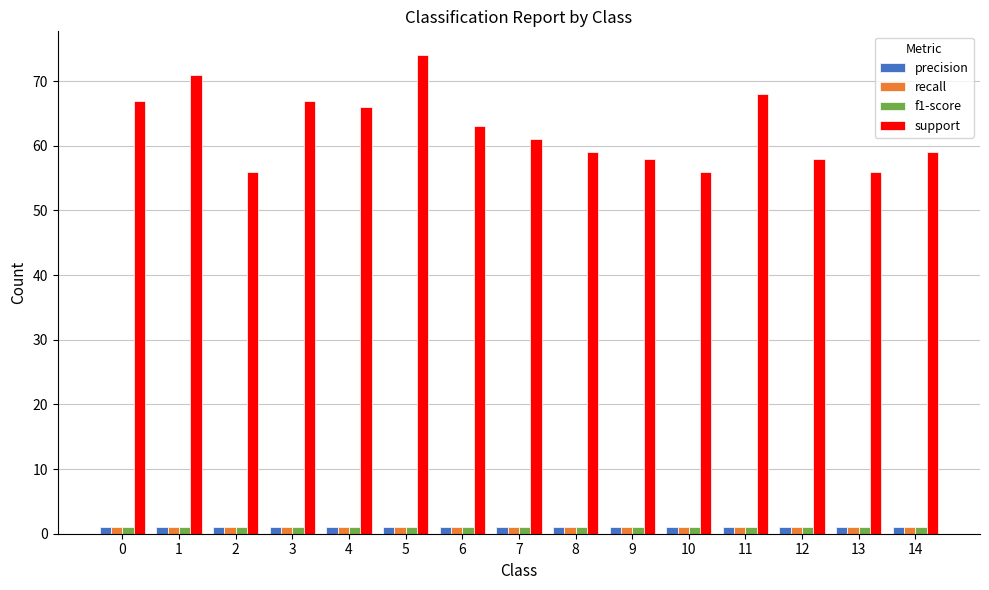

Count the number of categories in the chart.

15